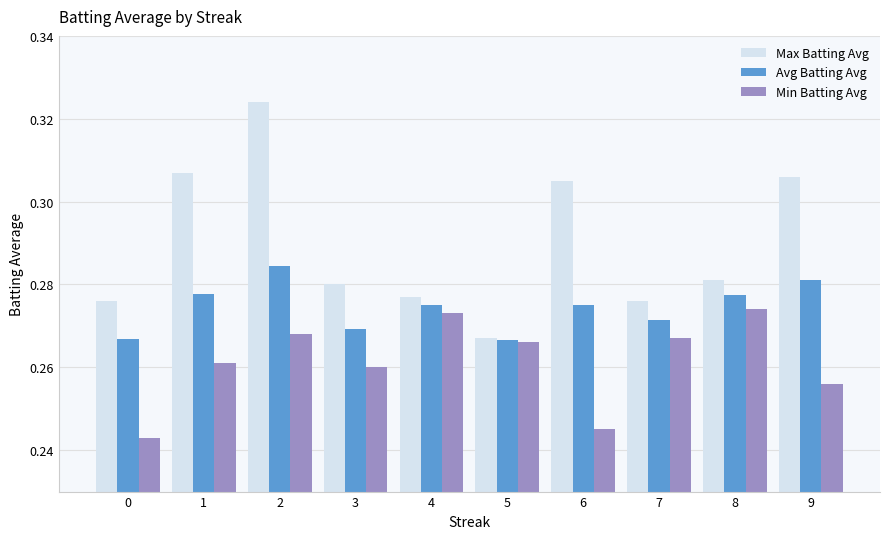

The Max Batting Avg series shows 0.4 at 6. True or false?

False